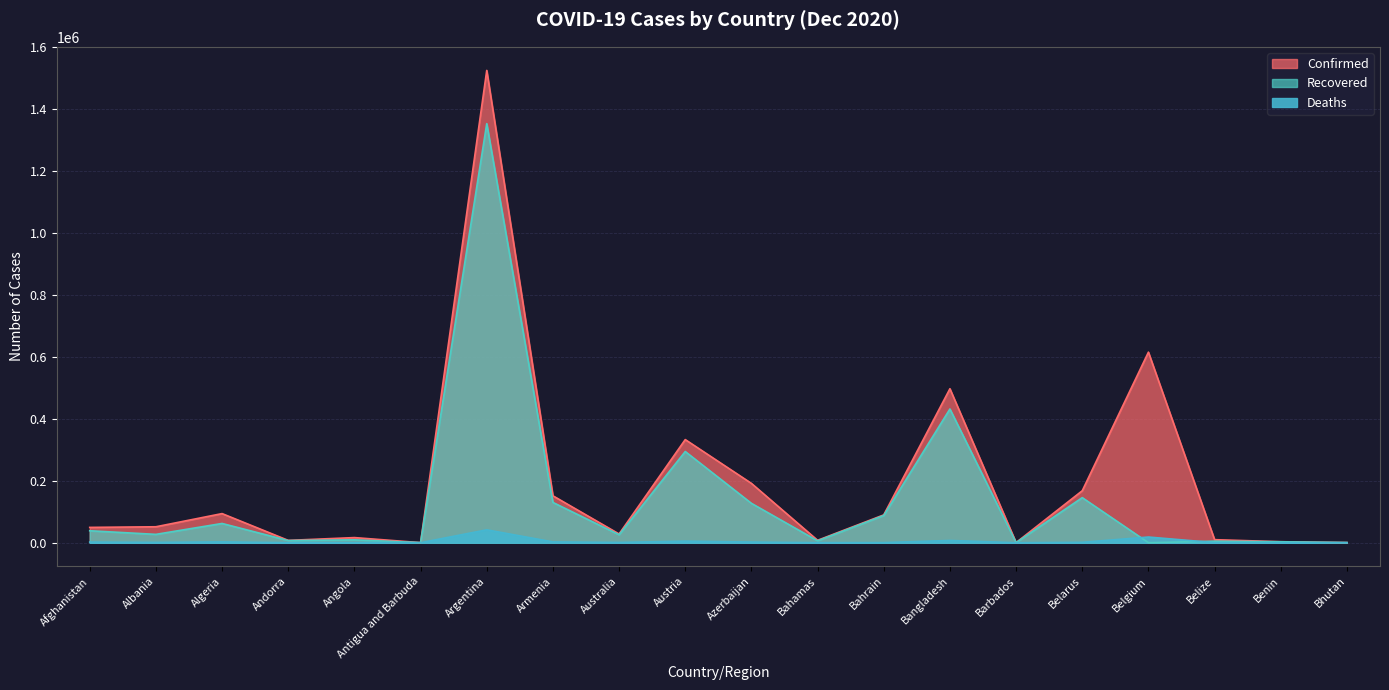

What is the greatest value displayed?

1524372